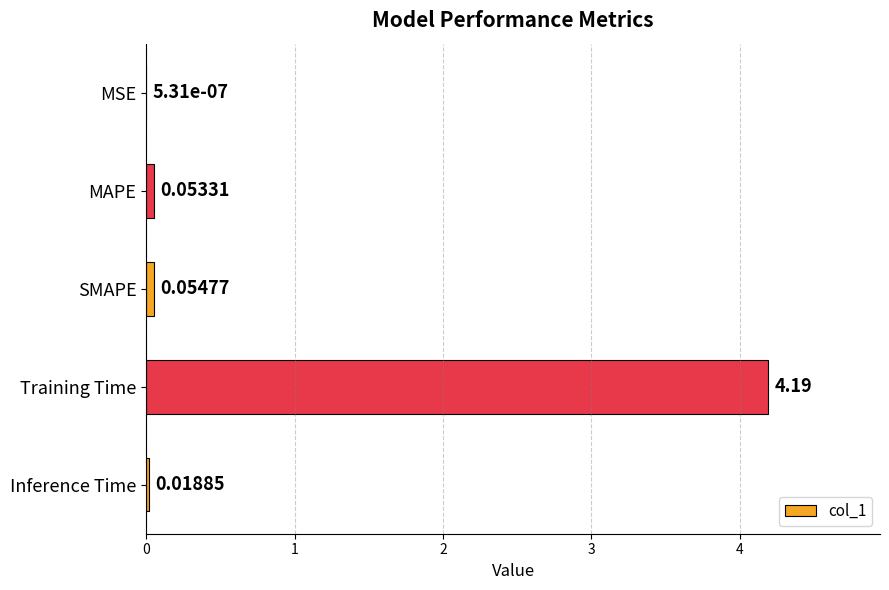

Which has a higher value, Inference Time or MSE?

Inference Time